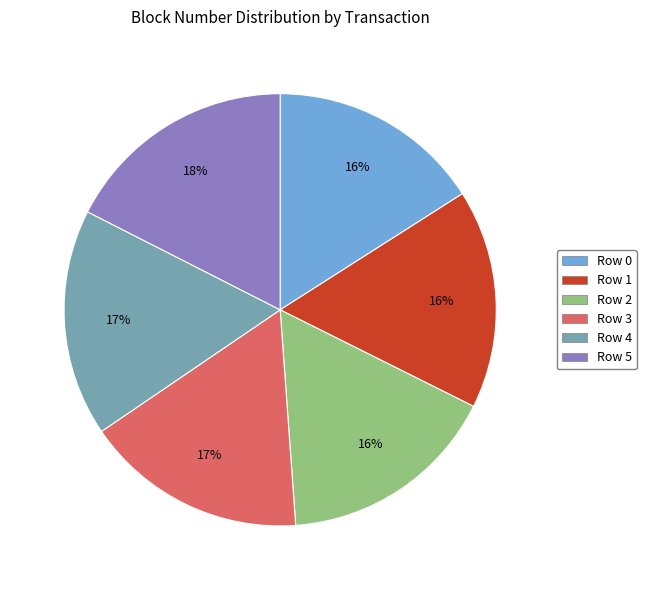

Does any single category account for the majority?

No